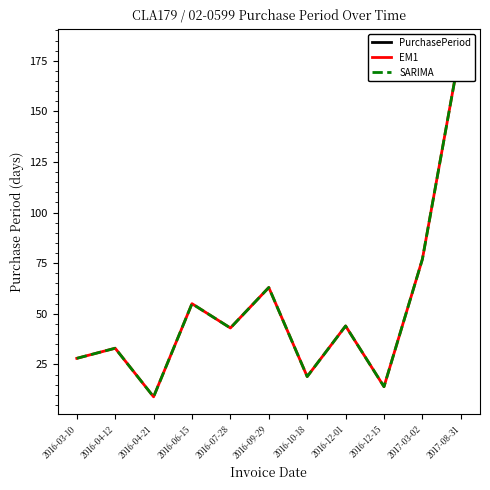

In PurchasePeriod, how many points are higher than both neighbors (excluding endpoints)?

4